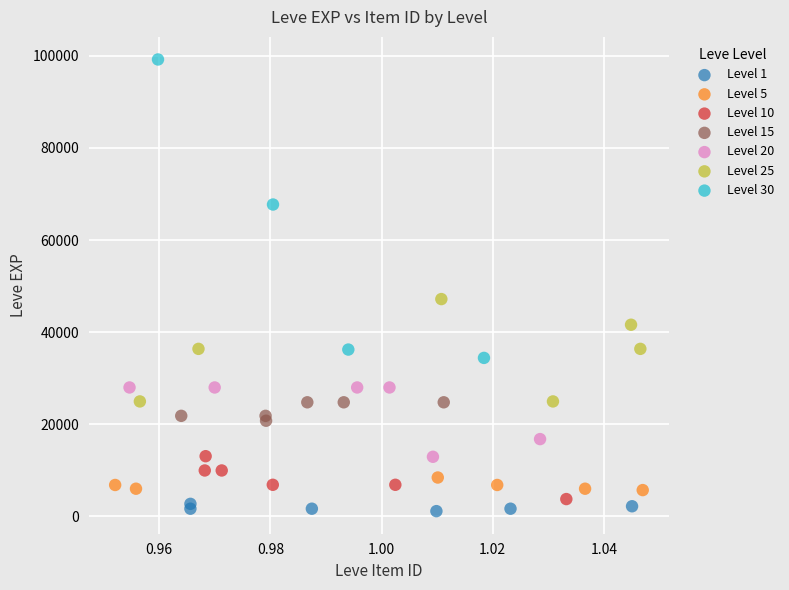

Which series contains the highest Y value?

Level 30